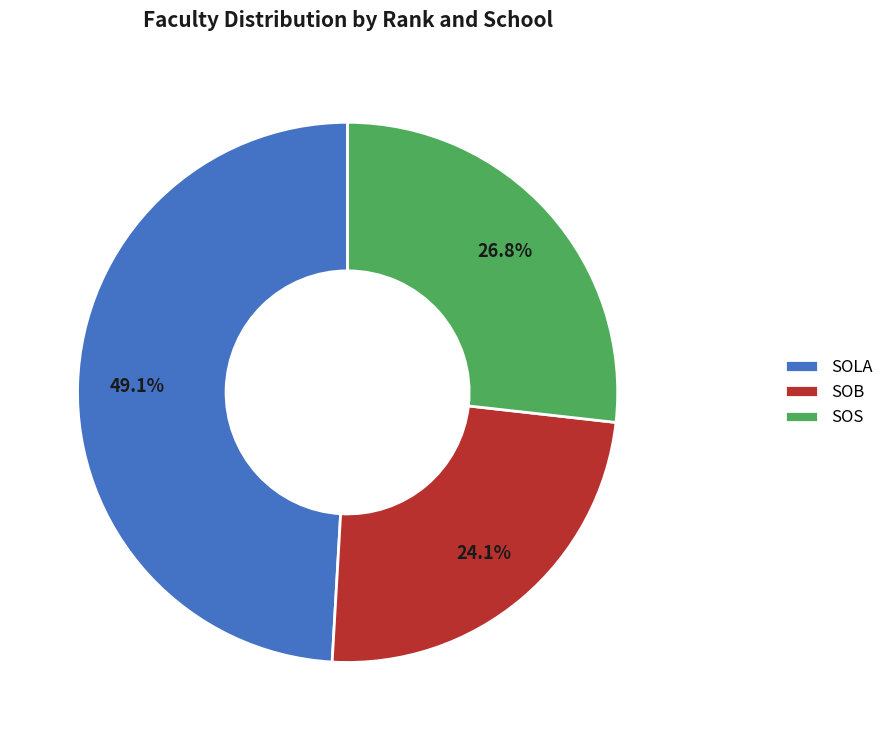

Approximately how many times larger is the value at SOLA compared to SOB?

2.0